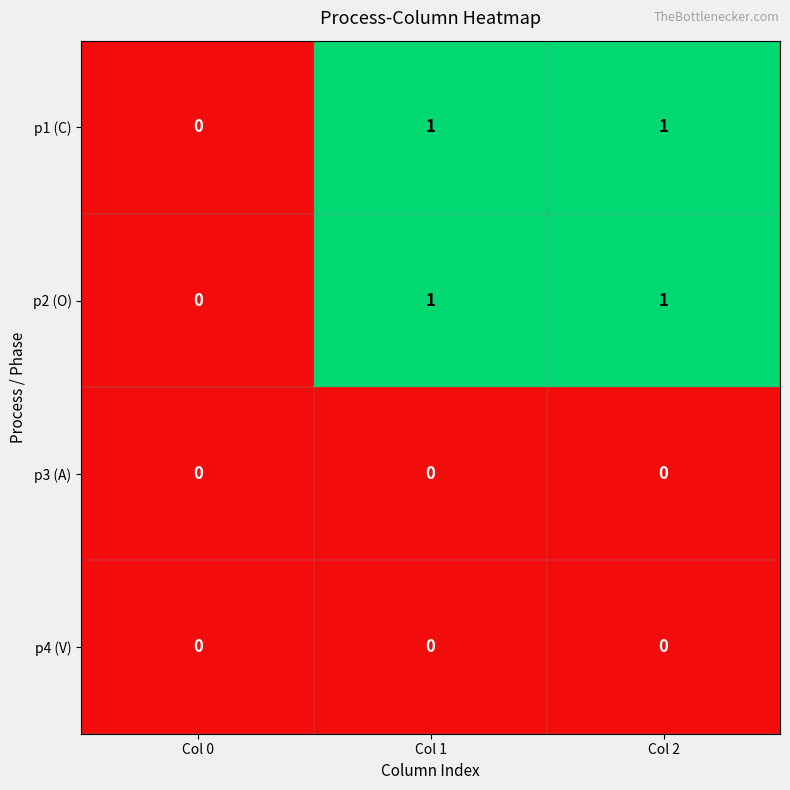

Count the p1 (C) values in the range 0 to 1.

3